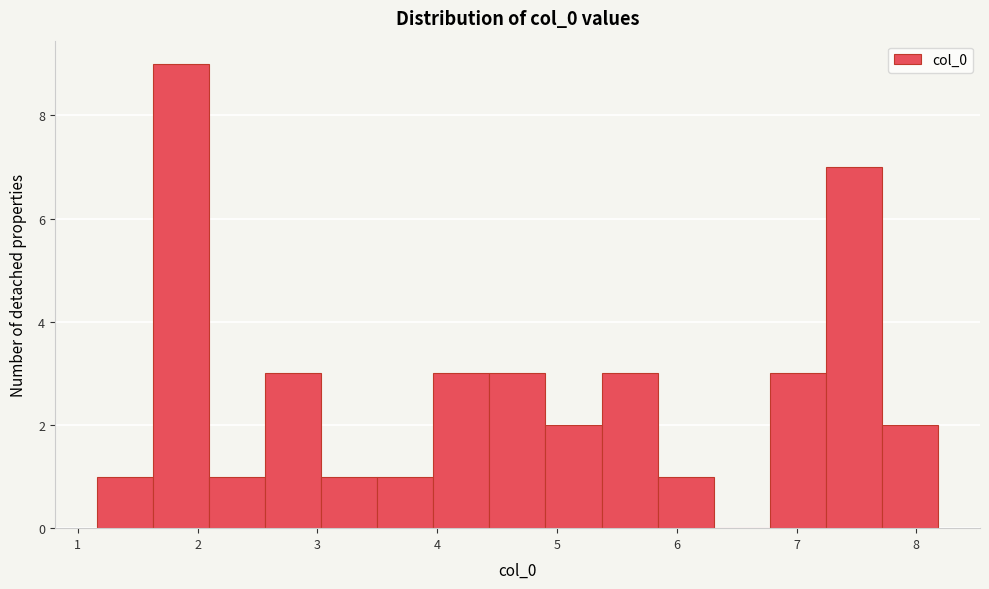

Which range on the x-axis has the tallest bar?

1.6 to 2.1